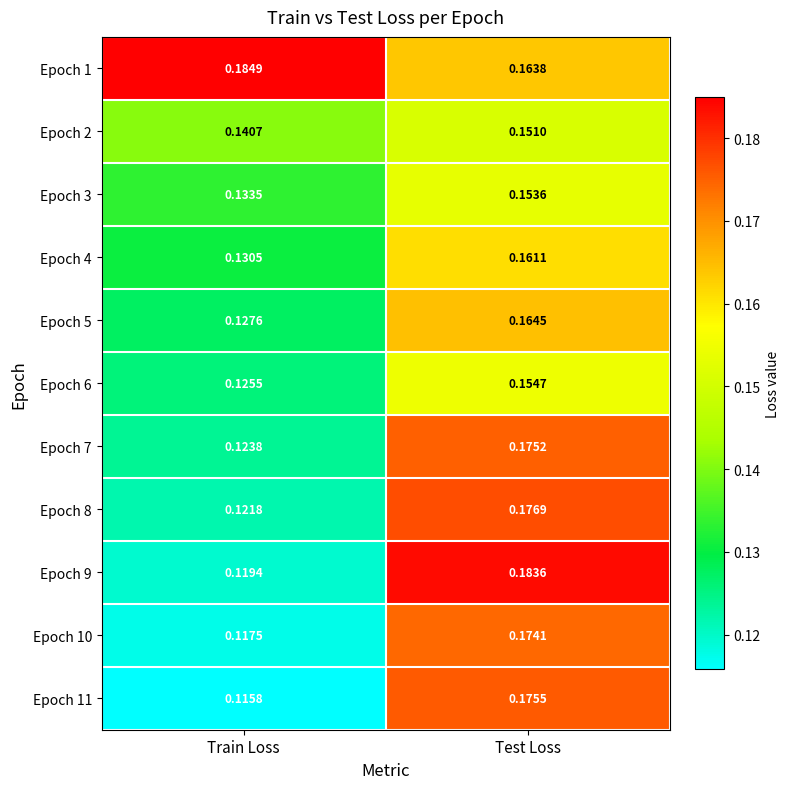

At Test Loss, list the series in order from largest to smallest.

Epoch 9, Epoch 8, Epoch 11, Epoch 7, Epoch 10, Epoch 5, Epoch 1, Epoch 4, Epoch 6, Epoch 3, Epoch 2